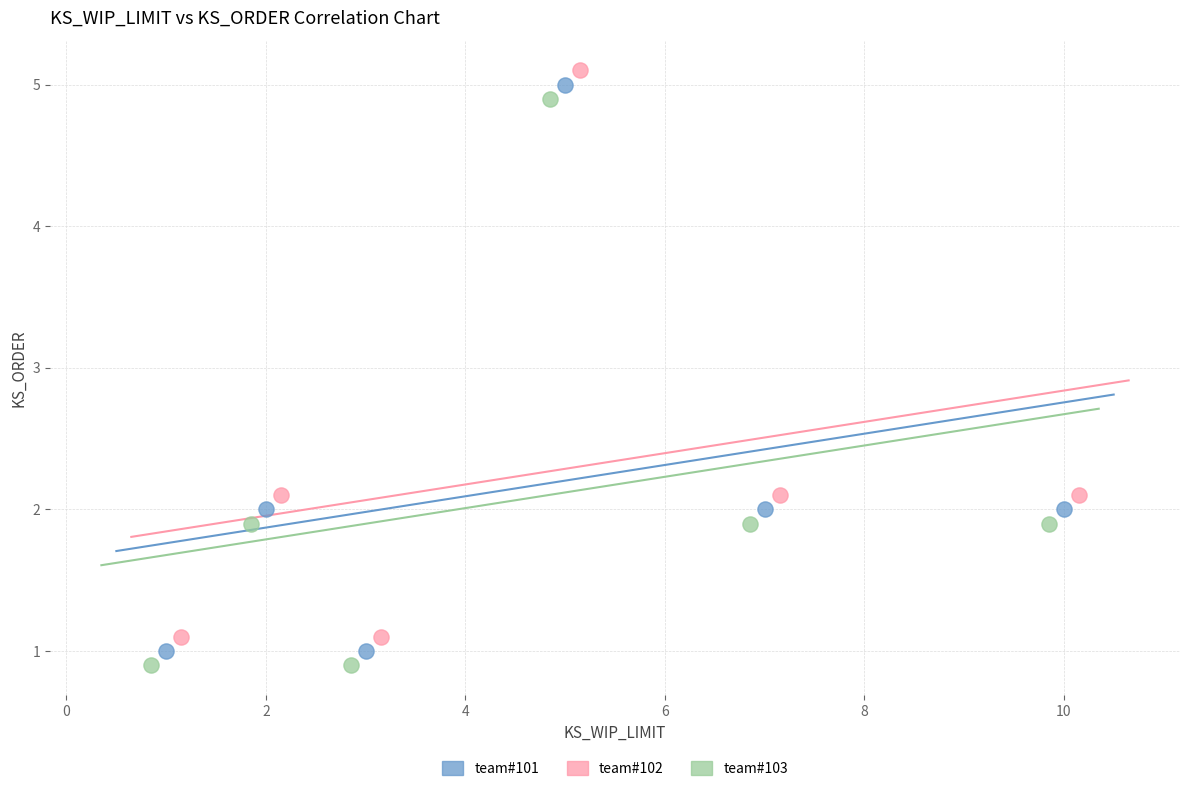

Which series reaches the minimum Y coordinate?

team#103